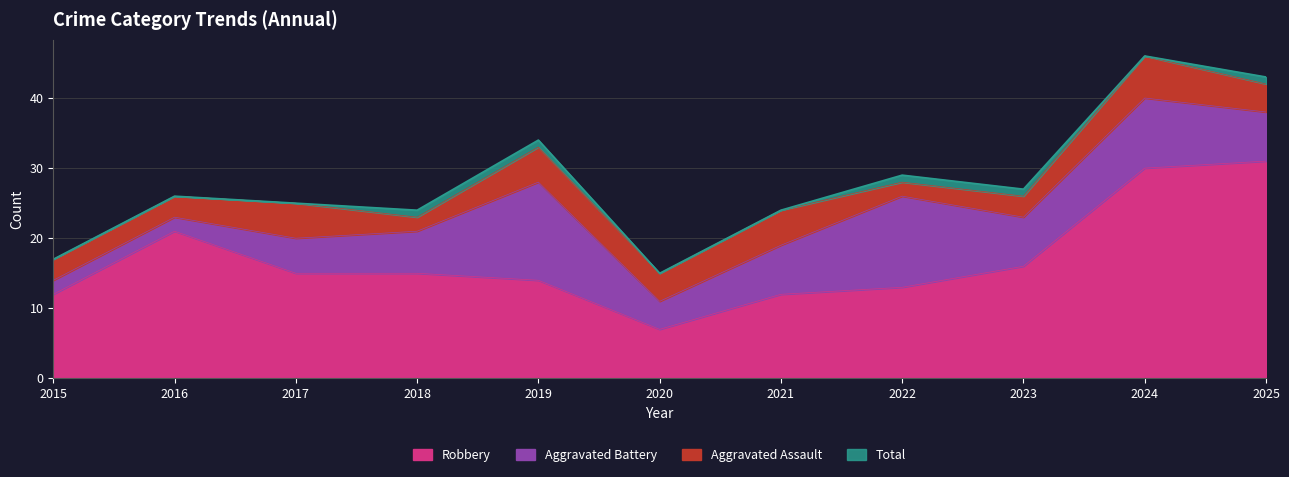

Where is Robbery nearest to the value 19?

2016